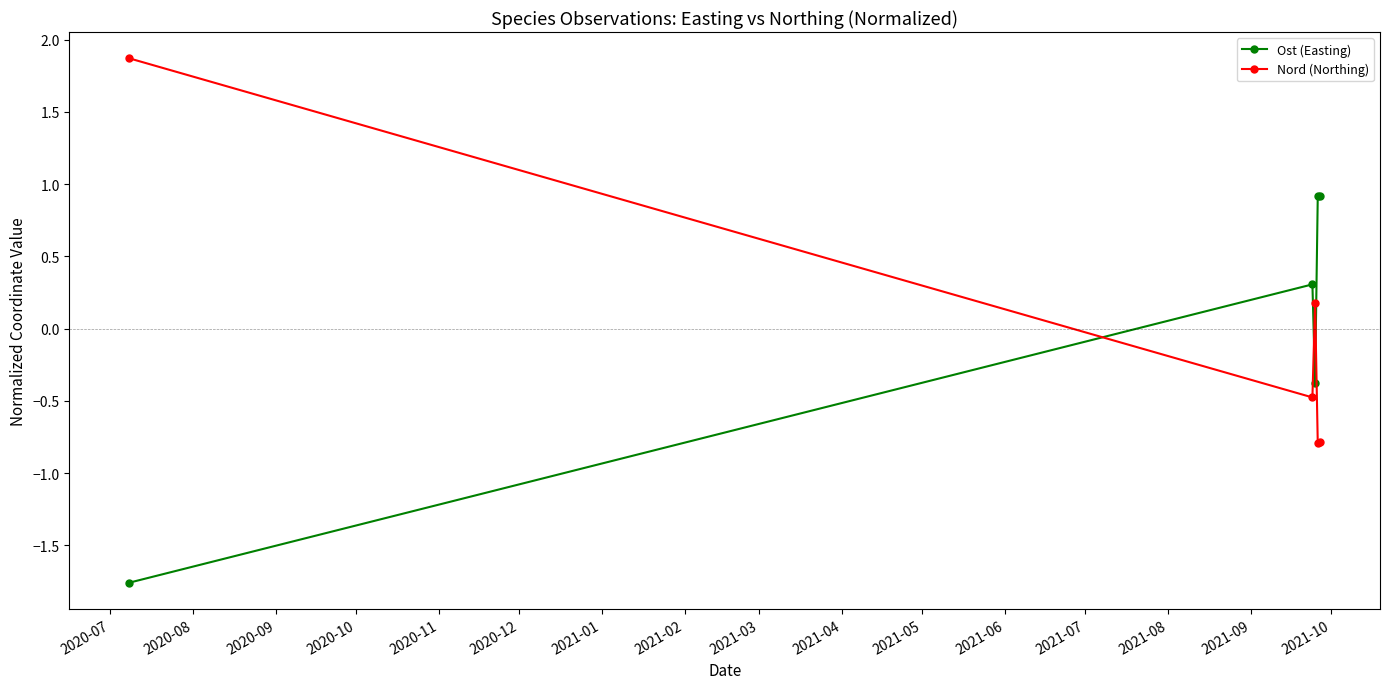

True or false: Ost (Easting) has more than 2 points higher than both neighbors.

False